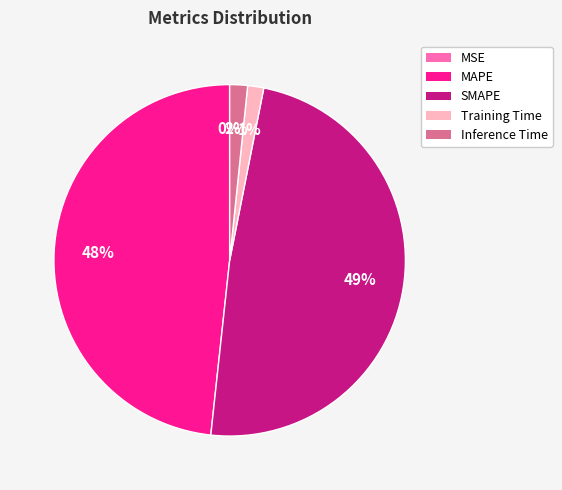

What percentage is the SMAPE slice, to the nearest percent?

49%